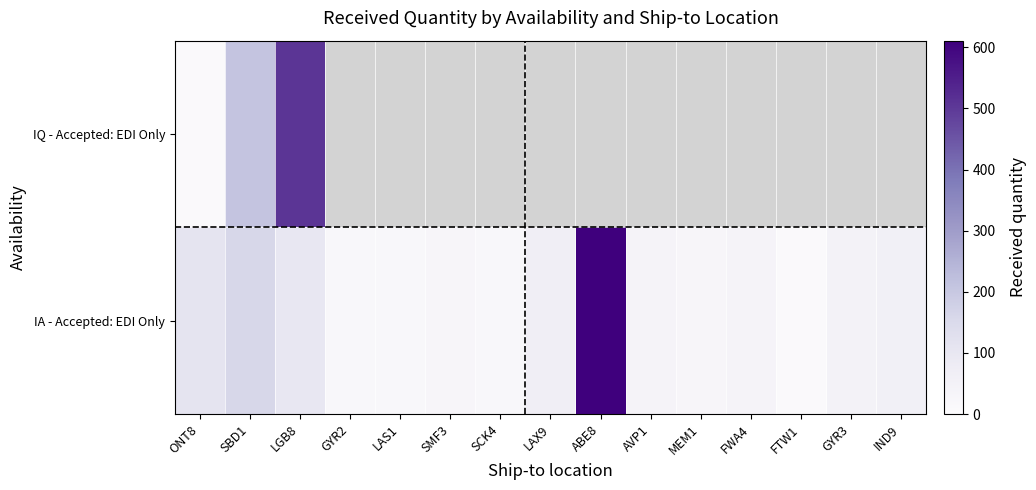

At which category is the sum across all series the highest?

ABE8